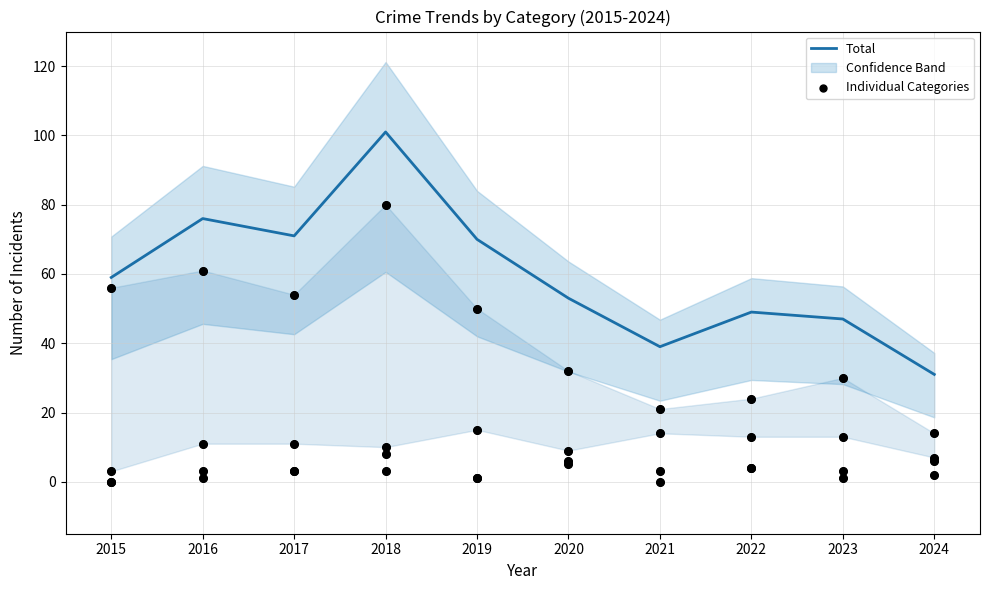

Which series has the largest total across all categories?

Total